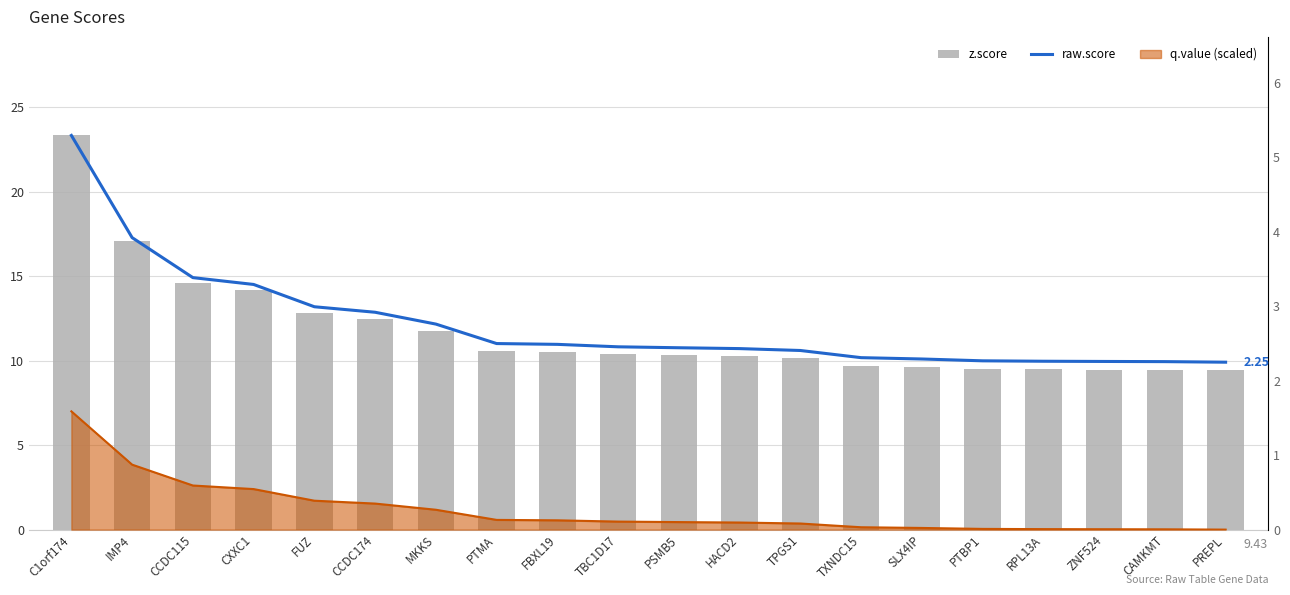

Reading left to right, what are all the values shown in this chart?

z.score: C1orf174=23.3	IMP4=17.1	CCDC115=14.6	CXXC1=14.2	FUZ=12.8	CCDC174=12.5	MKKS=11.8	PTMA=10.6	FBXL19=10.5	TBC1D17=10.4	PSMB5=10.3	HACD2=10.3	TPGS1=10.2	TXNDC15=9.7	SLX4IP=9.6	PTBP1=9.5	RPL13A=9.5	ZNF524=9.5	CAMKMT=9.5	PREPL=9.4
raw.score: C1orf174=5.3	IMP4=3.9	CCDC115=3.4	CXXC1=3.3	FUZ=3.0	CCDC174=2.9	MKKS=2.8	PTMA=2.5	FBXL19=2.5	TBC1D17=2.5	PSMB5=2.4	HACD2=2.4	TPGS1=2.4	TXNDC15=2.3	SLX4IP=2.3	PTBP1=2.3	RPL13A=2.3	ZNF524=2.3	CAMKMT=2.3	PREPL=2.2